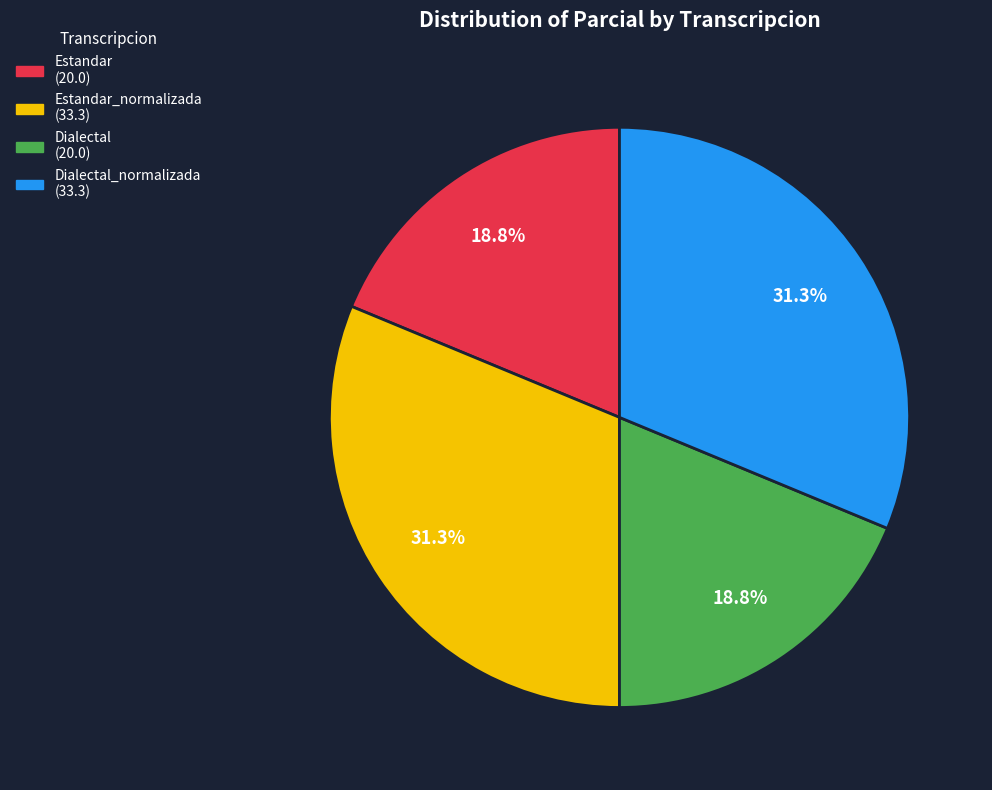

Is there a majority slice in this chart?

No